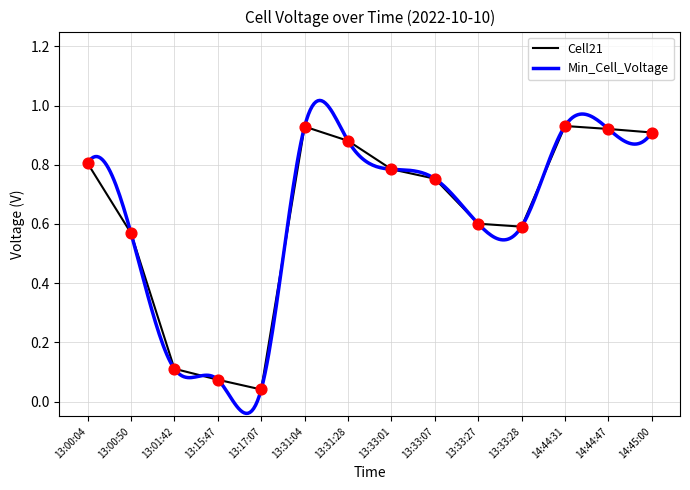

Which series contains the lowest Y value?

Cell21